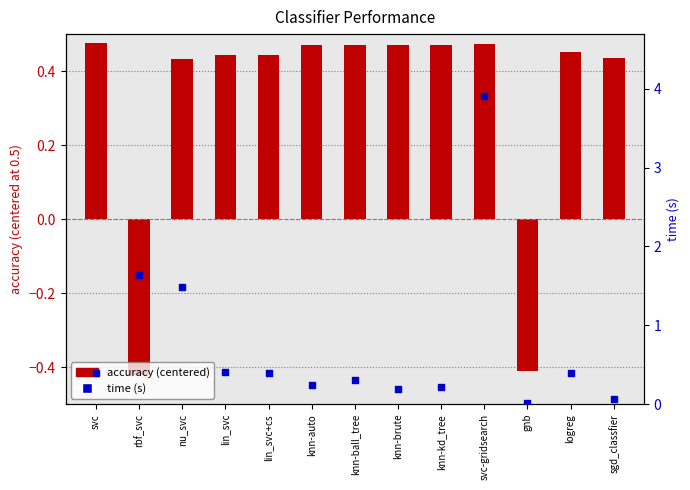

What are all the series names shown in the legend?

accuracy (centered), time (s)